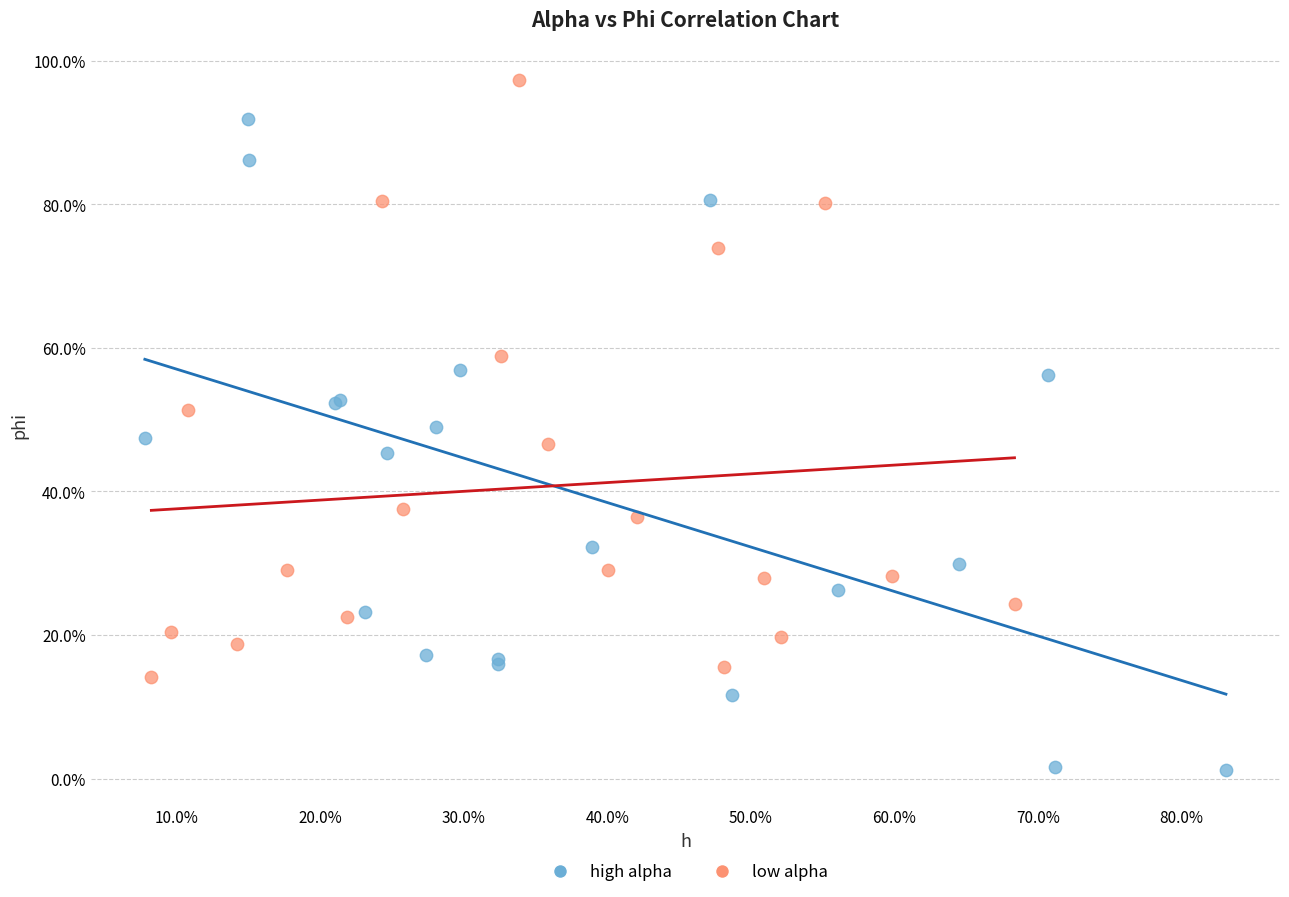

What are all the series names shown in the legend?

high alpha, low alpha